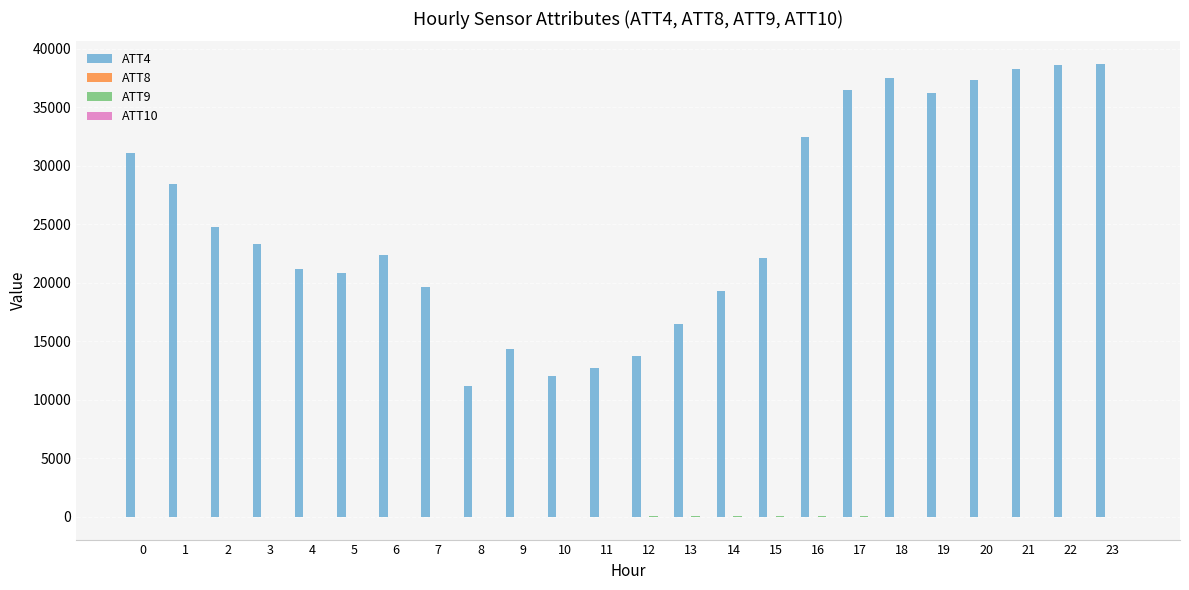

Which series has the largest total across all categories?

ATT4